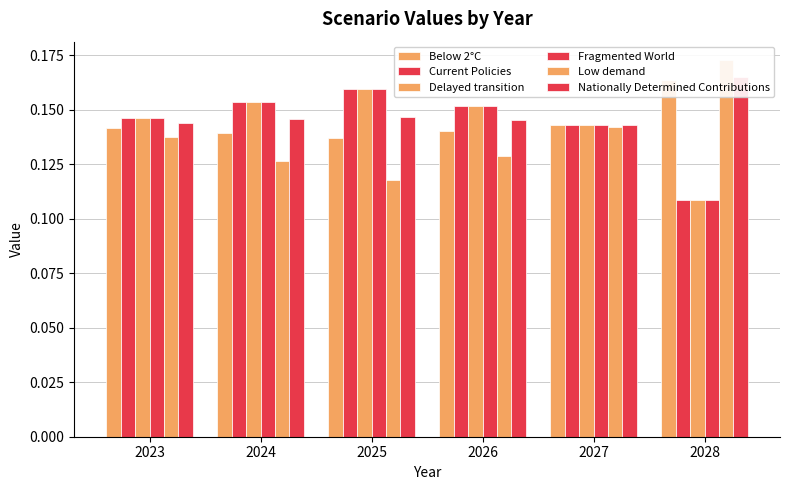

List the series in order of their peak value, lowest first.

Current Policies, Delayed transition, Fragmented World, Below 2°C, Nationally Determined Contributions, Low demand